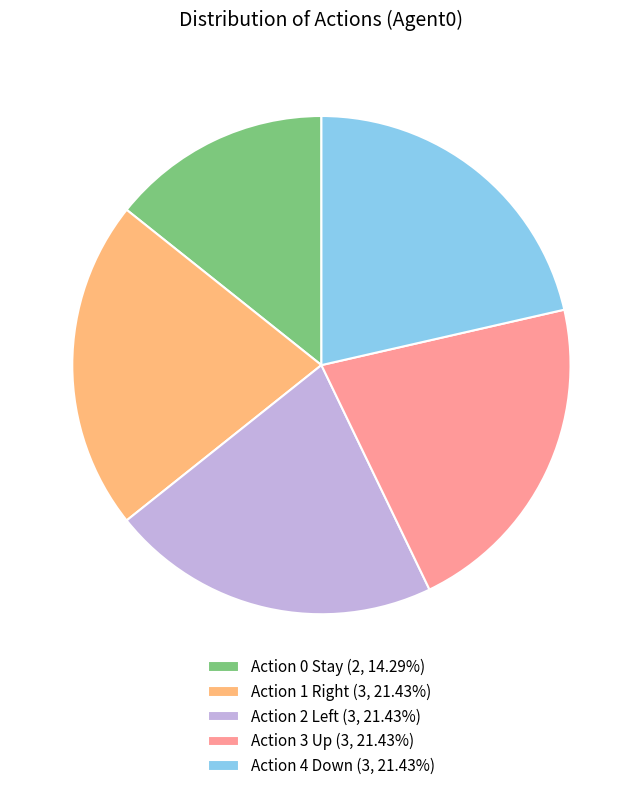

Does any single category account for the majority?

No